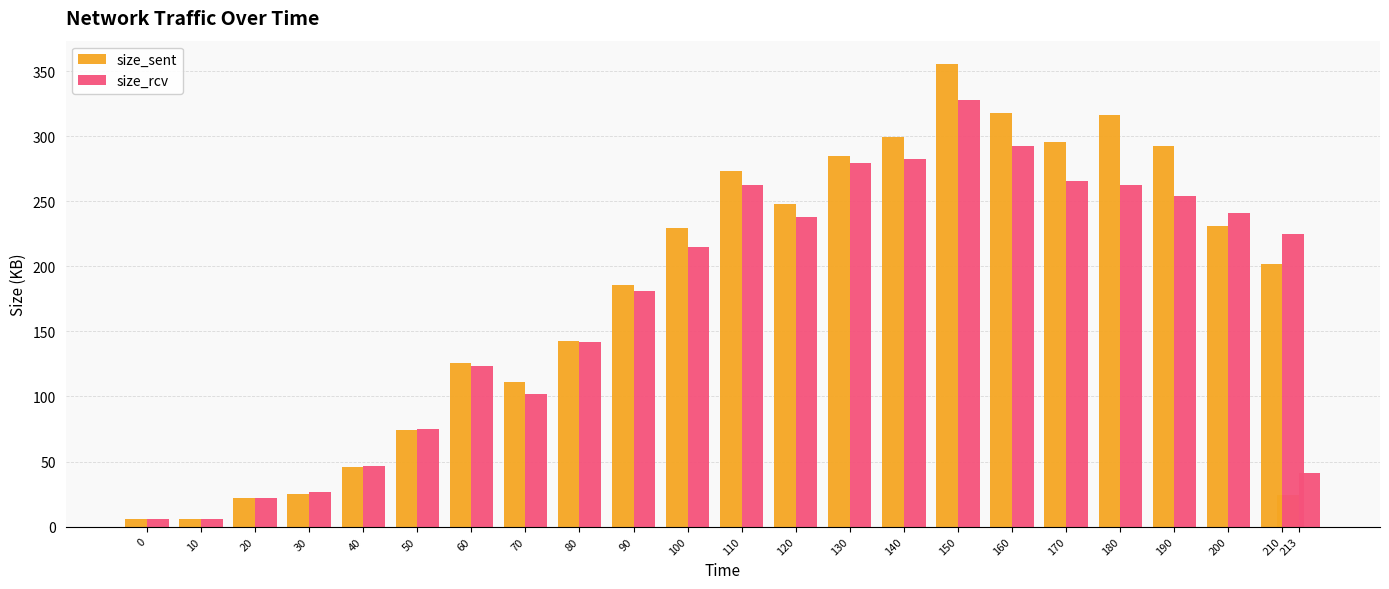

What is the minimum value shown in the chart?

5.5